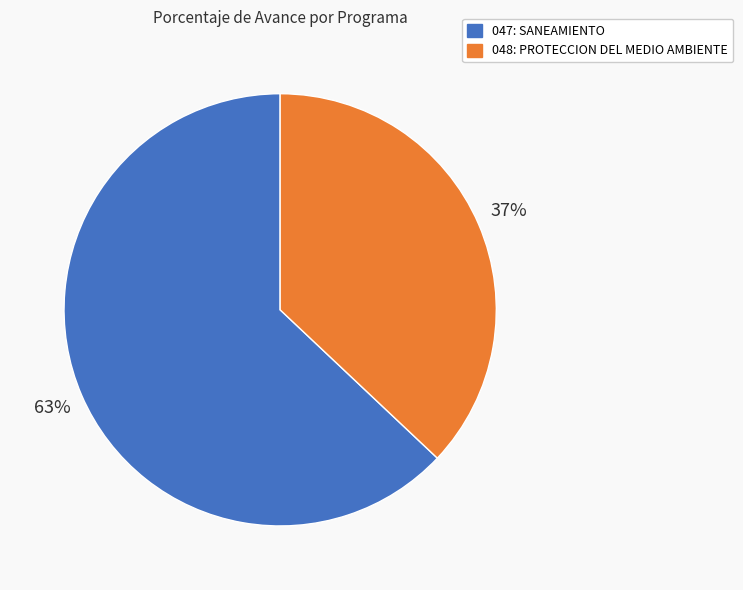

What is the majority slice?

047: SANEAMIENTO